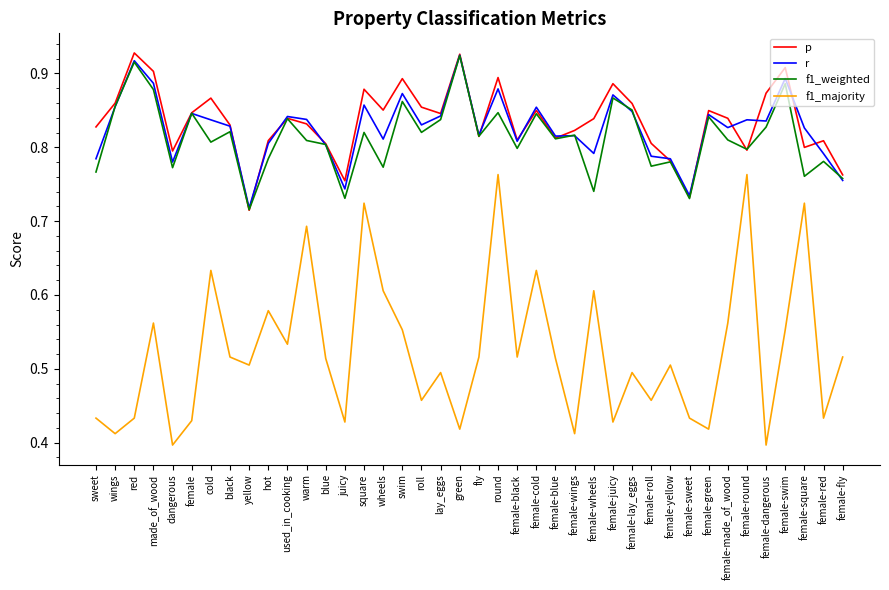

Which series ends up on top after the final intersection of r and f1_weighted?

f1_weighted